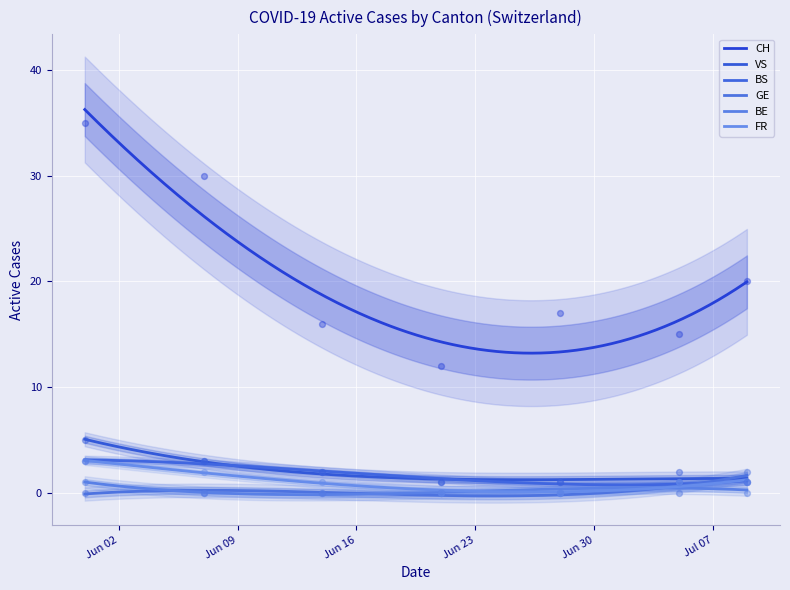

Is the value of CH at 2020-05-31 greater than the value of FR at 2020-06-07?

Yes